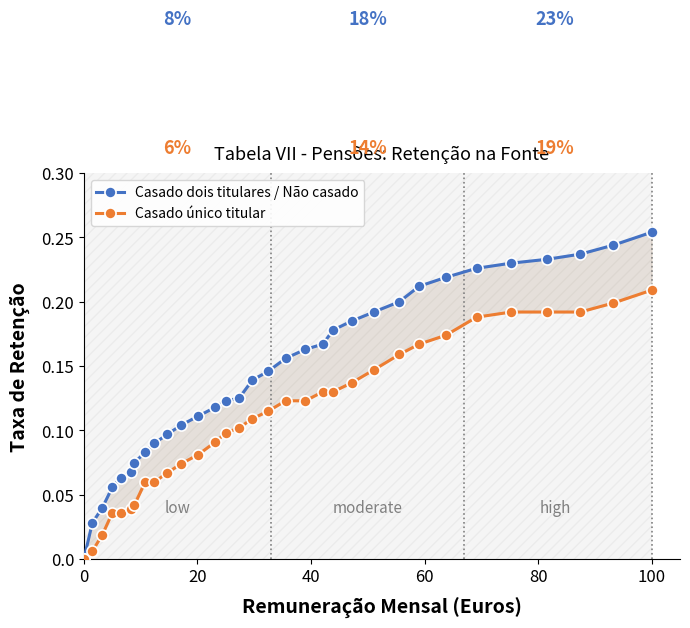

How many data points in Casado dois titulares / Não casado are above 0?

31